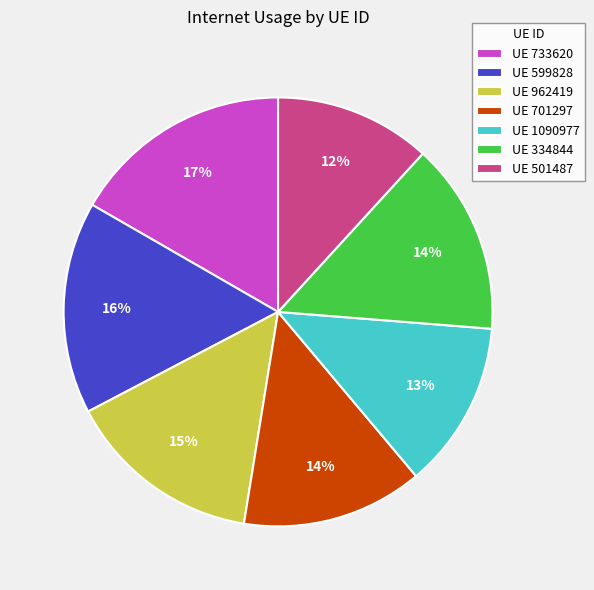

Is it true that UE 962419 is 7% of the pie?

False